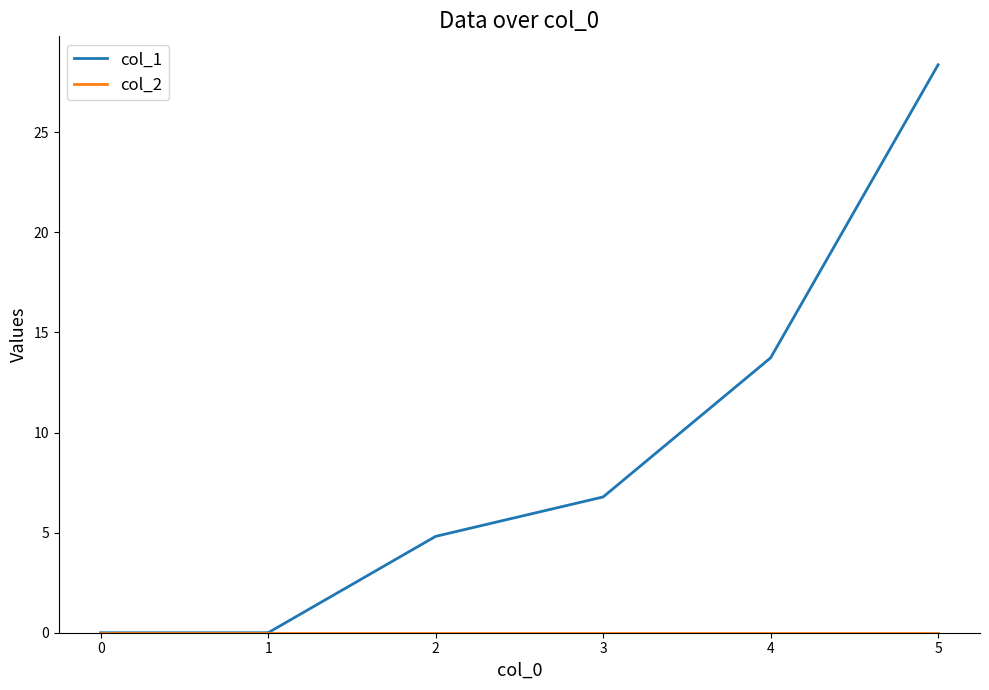

How many values in the col_1 series exceed 6?

3